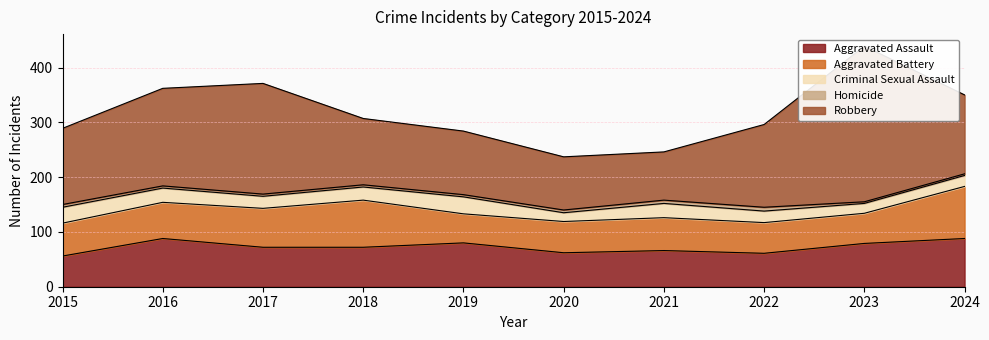

How many data points in Homicide are less than 4?

2